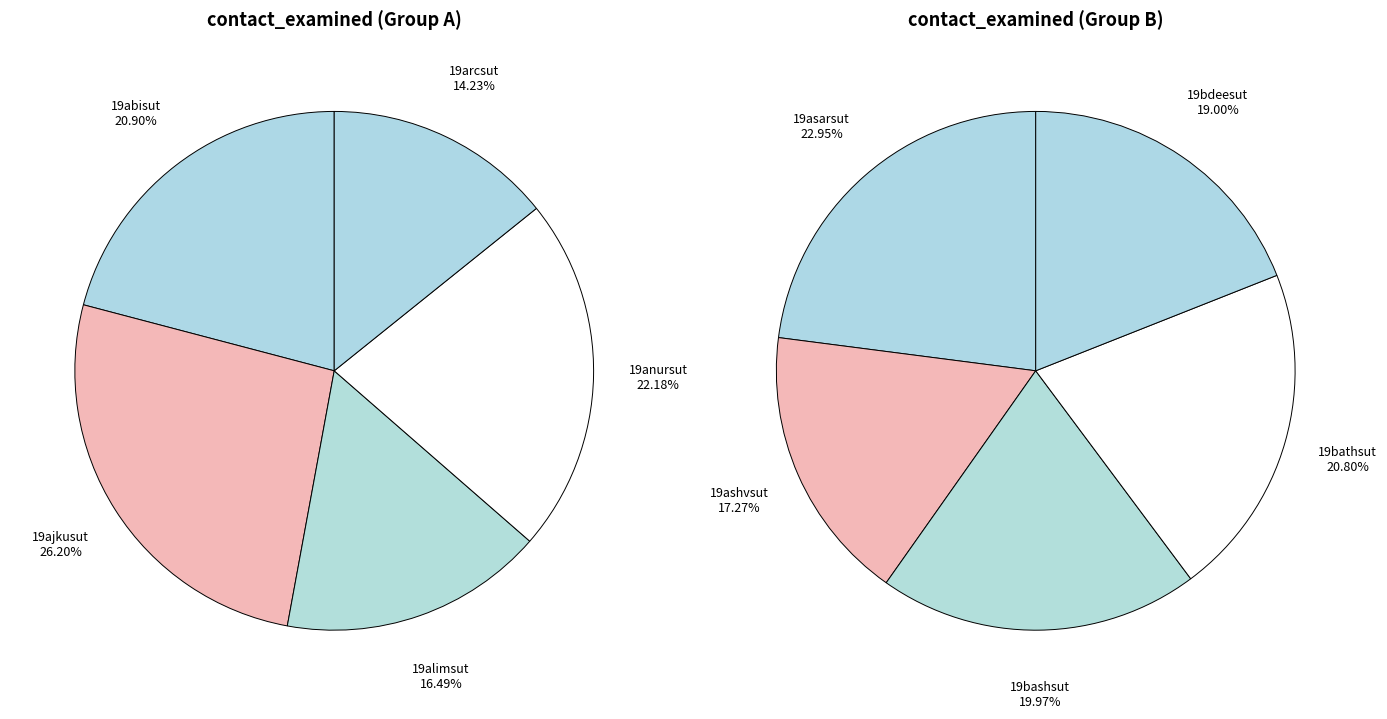

Is 19arcsut the majority of the pie?

No